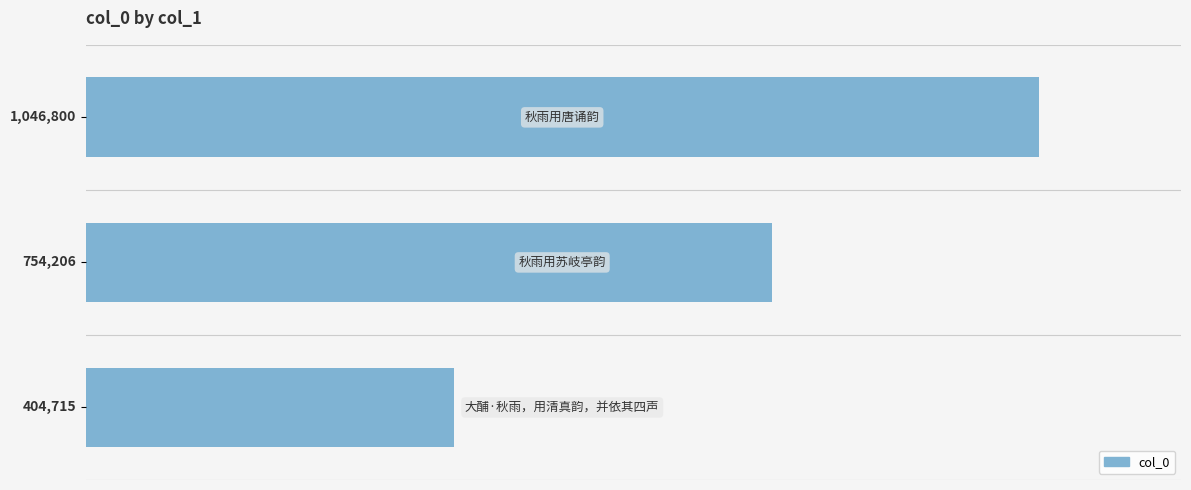

Does the chart contain any negative values?

No